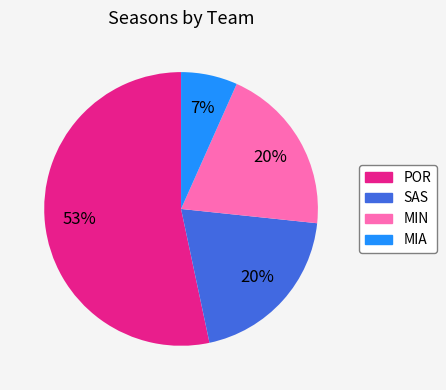

Which slice is the smallest?

MIA